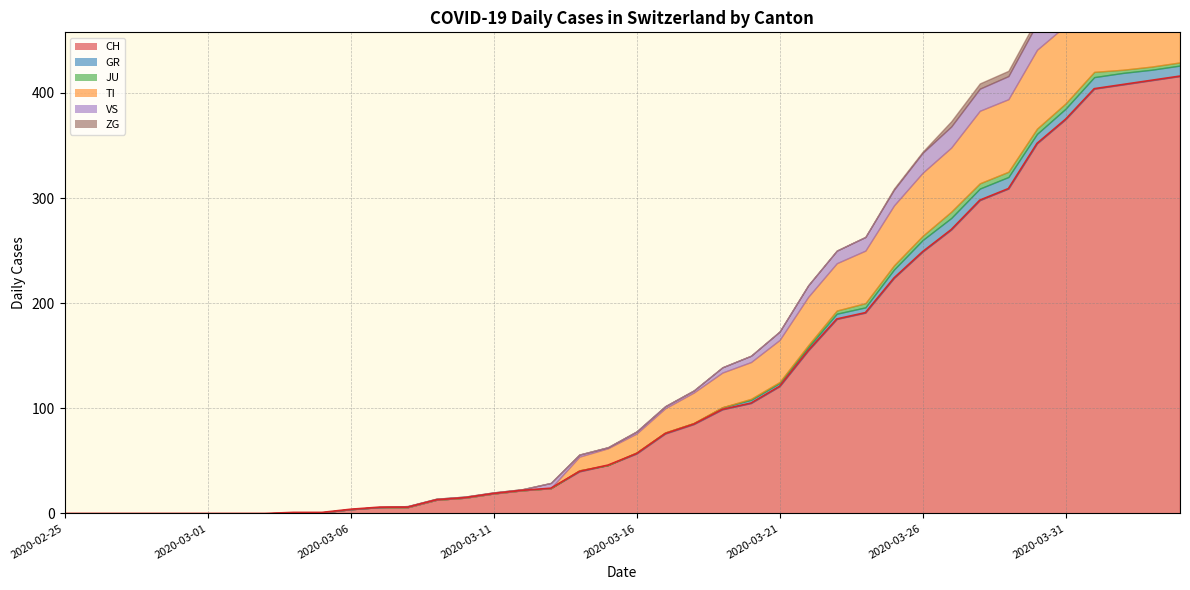

Reading left to right, list all the values displayed in this chart.

CH: 2020-02-25=0	2020-02-26=0	2020-02-27=0	2020-02-28=0	2020-02-29=0	2020-03-01=0	2020-03-02=0	2020-03-03=0	2020-03-04=1	2020-03-05=1	2020-03-06=4	2020-03-07=6	2020-03-08=6	2020-03-09=13	2020-03-10=15	2020-03-11=19	2020-03-12=22	2020-03-13=24	2020-03-14=40	2020-03-15=46	2020-03-16=57	2020-03-17=76	2020-03-18=85	2020-03-19=99	2020-03-20=105	2020-03-21=121	2020-03-22=155	2020-03-23=185	2020-03-24=191	2020-03-25=224	2020-03-26=249	2020-03-27=270	2020-03-28=298	2020-03-29=309	2020-03-30=352	2020-03-31=375	2020-04-01=404	2020-04-02=408	2020-04-03=412	2020-04-04=416
GR: 2020-02-25=0	2020-02-26=0	2020-02-27=0	2020-02-28=0	2020-02-29=0	2020-03-01=0	2020-03-02=0	2020-03-03=0	2020-03-04=0	2020-03-05=0	2020-03-06=0	2020-03-07=0	2020-03-08=0	2020-03-09=0	2020-03-10=0	2020-03-11=0	2020-03-12=0	2020-03-13=0	2020-03-14=1	2020-03-15=0	2020-03-16=1	2020-03-17=1	2020-03-18=1	2020-03-19=2	2020-03-20=3	2020-03-21=3	2020-03-22=3	2020-03-23=5	2020-03-24=5	2020-03-25=8	2020-03-26=11	2020-03-27=11	2020-03-28=11	2020-03-29=11	2020-03-30=9	2020-03-31=10	2020-04-01=11	2020-04-02=11	2020-04-03=10	2020-04-04=10
JU: 2020-02-25=0	2020-02-26=0	2020-02-27=0	2020-02-28=0	2020-02-29=0	2020-03-01=0	2020-03-02=0	2020-03-03=0	2020-03-04=0	2020-03-05=0	2020-03-06=0	2020-03-07=0	2020-03-08=0	2020-03-09=0	2020-03-10=0	2020-03-11=0	2020-03-12=0	2020-03-13=0	2020-03-14=0	2020-03-15=0	2020-03-16=0	2020-03-17=0	2020-03-18=0	2020-03-19=0	2020-03-20=1	2020-03-21=1	2020-03-22=2	2020-03-23=3	2020-03-24=4	2020-03-25=4	2020-03-26=4	2020-03-27=6	2020-03-28=5	2020-03-29=5	2020-03-30=5	2020-03-31=5	2020-04-01=5	2020-04-02=3	2020-04-03=3	2020-04-04=3
TI: 2020-02-25=0	2020-02-26=0	2020-02-27=0	2020-02-28=0	2020-02-29=0	2020-03-01=0	2020-03-02=0	2020-03-03=0	2020-03-04=0	2020-03-05=0	2020-03-06=0	2020-03-07=0	2020-03-08=0	2020-03-09=0	2020-03-10=0	2020-03-11=0	2020-03-12=0	2020-03-13=0	2020-03-14=13	2020-03-15=16	2020-03-16=18	2020-03-17=23	2020-03-18=29	2020-03-19=33	2020-03-20=35	2020-03-21=40	2020-03-22=46	2020-03-23=45	2020-03-24=50	2020-03-25=57	2020-03-26=60	2020-03-27=61	2020-03-28=69	2020-03-29=69	2020-03-30=75	2020-03-31=74	2020-04-01=76	2020-04-02=75	2020-04-03=75	2020-04-04=72
VS: 2020-02-25=0	2020-02-26=0	2020-02-27=0	2020-02-28=0	2020-02-29=0	2020-03-01=0	2020-03-02=0	2020-03-03=0	2020-03-04=0	2020-03-05=0	2020-03-06=0	2020-03-07=0	2020-03-08=1	2020-03-09=1	2020-03-10=1	2020-03-11=1	2020-03-12=1	2020-03-13=5	2020-03-14=2	2020-03-15=1	2020-03-16=2	2020-03-17=2	2020-03-18=2	2020-03-19=5	2020-03-20=6	2020-03-21=8	2020-03-22=11	2020-03-23=12	2020-03-24=13	2020-03-25=15	2020-03-26=19	2020-03-27=20	2020-03-28=21	2020-03-29=22	2020-03-30=25	2020-03-31=24	2020-04-01=26	2020-04-02=28	2020-04-03=26	2020-04-04=28
ZG: 2020-02-25=0	2020-02-26=0	2020-02-27=0	2020-02-28=0	2020-02-29=0	2020-03-01=0	2020-03-02=0	2020-03-03=0	2020-03-04=0	2020-03-05=0	2020-03-06=0	2020-03-07=0	2020-03-08=0	2020-03-09=0	2020-03-10=0	2020-03-11=0	2020-03-12=0	2020-03-13=0	2020-03-14=0	2020-03-15=0	2020-03-16=0	2020-03-17=0	2020-03-18=0	2020-03-19=0	2020-03-20=0	2020-03-21=0	2020-03-22=0	2020-03-23=0	2020-03-24=0	2020-03-25=1	2020-03-26=1	2020-03-27=5	2020-03-28=5	2020-03-29=5	2020-03-30=5	2020-03-31=6	2020-04-01=5	2020-04-02=5	2020-04-03=7	2020-04-04=7